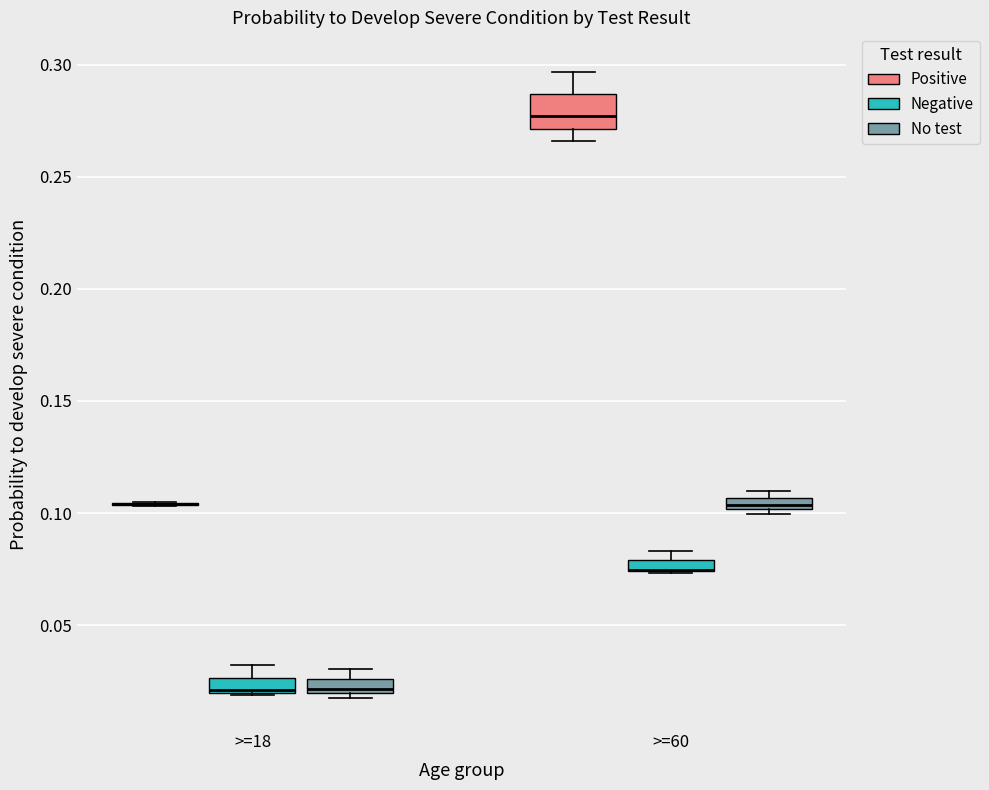

Which box is the tallest, from its lower edge to its upper edge?

>=60 (Positive)